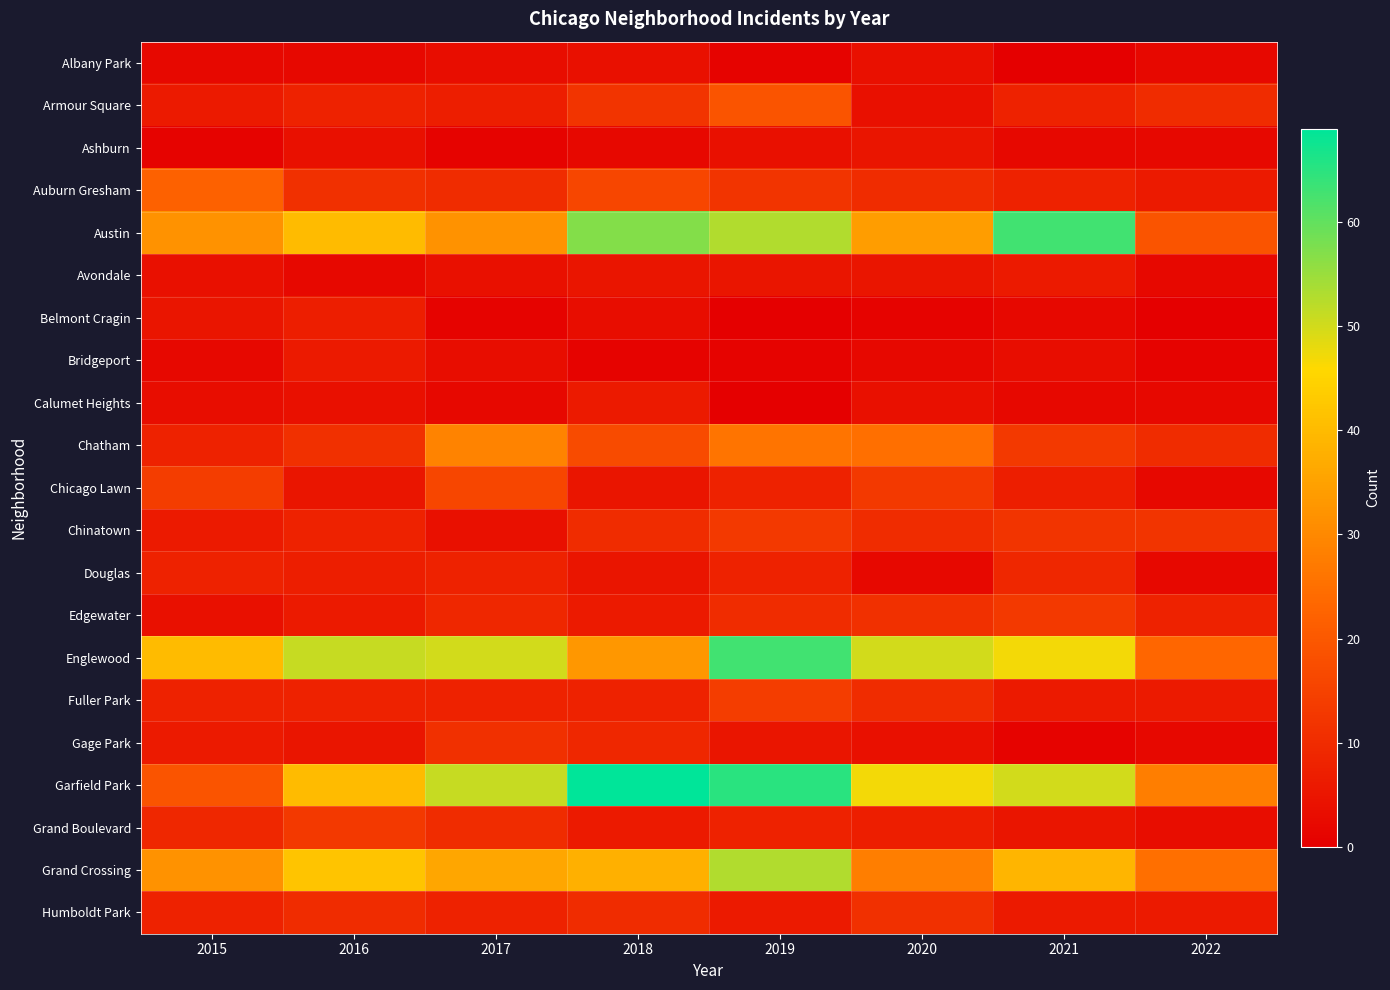

Which series has the largest range (max minus min)?

Garfield Park